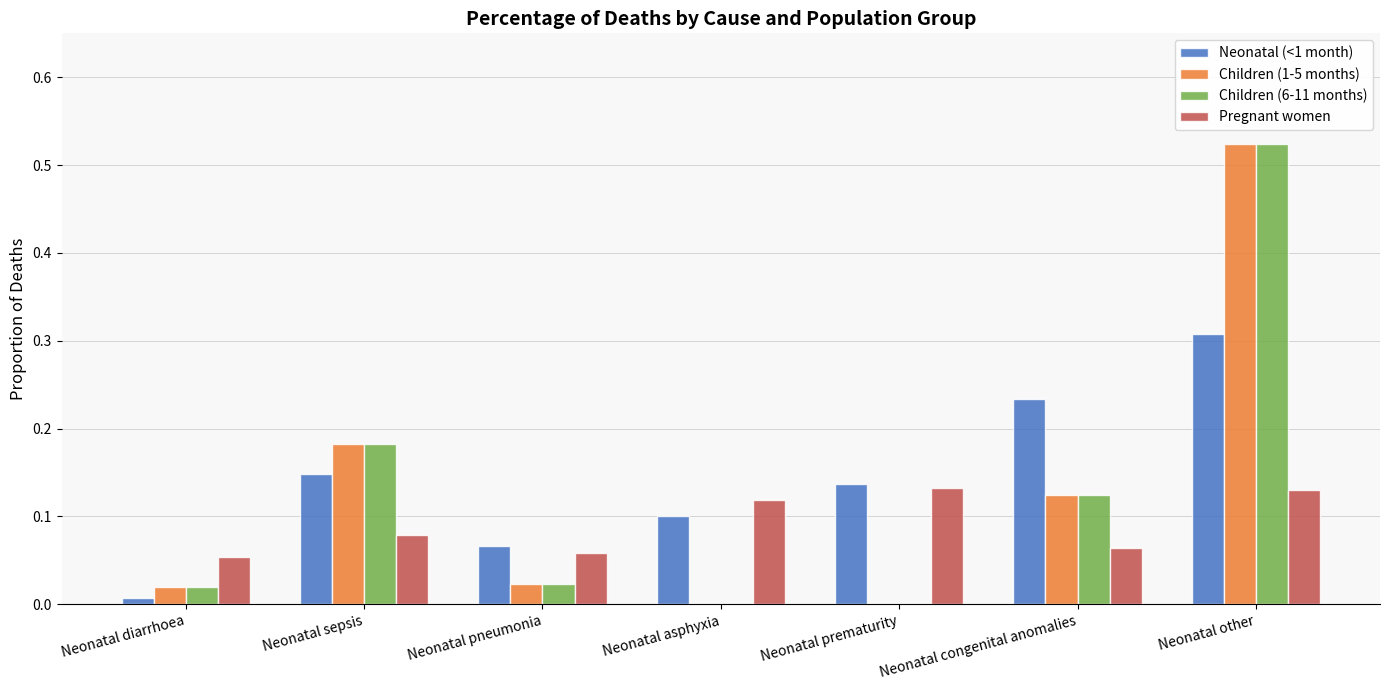

The value of Neonatal (<1 month) at Neonatal prematurity is 0.2. True or false?

False